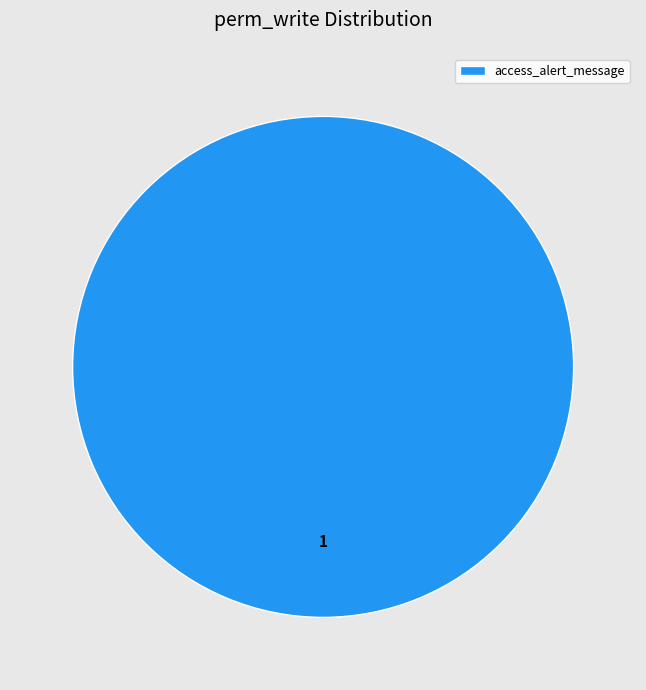

Is it true that access_alert_message is 94% of the pie?

False